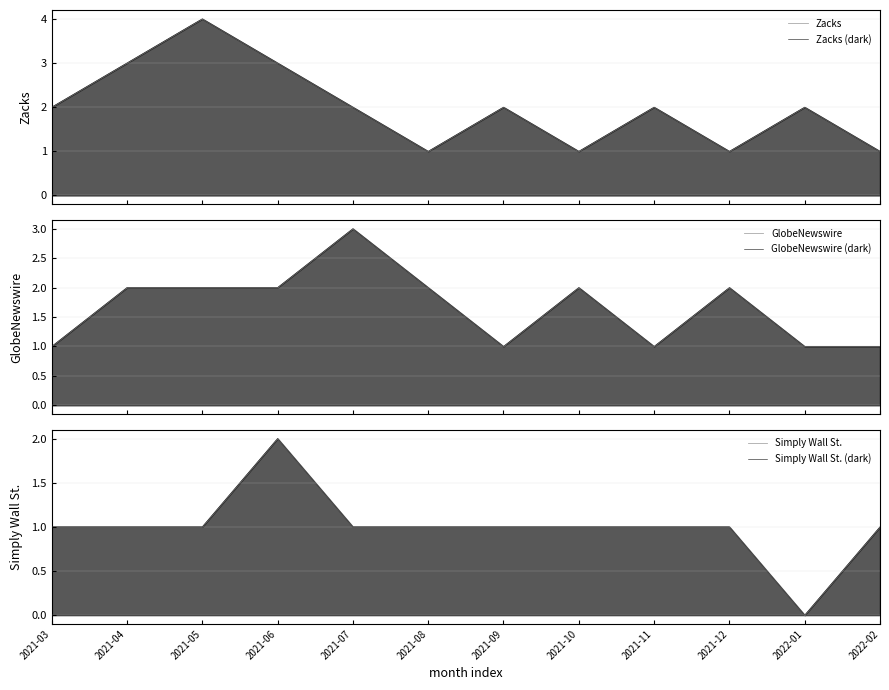

At which category is the sum across all series the highest?

2021-05